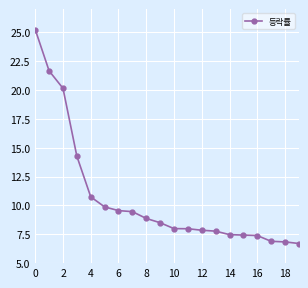

What is the sum of all values?

212.6